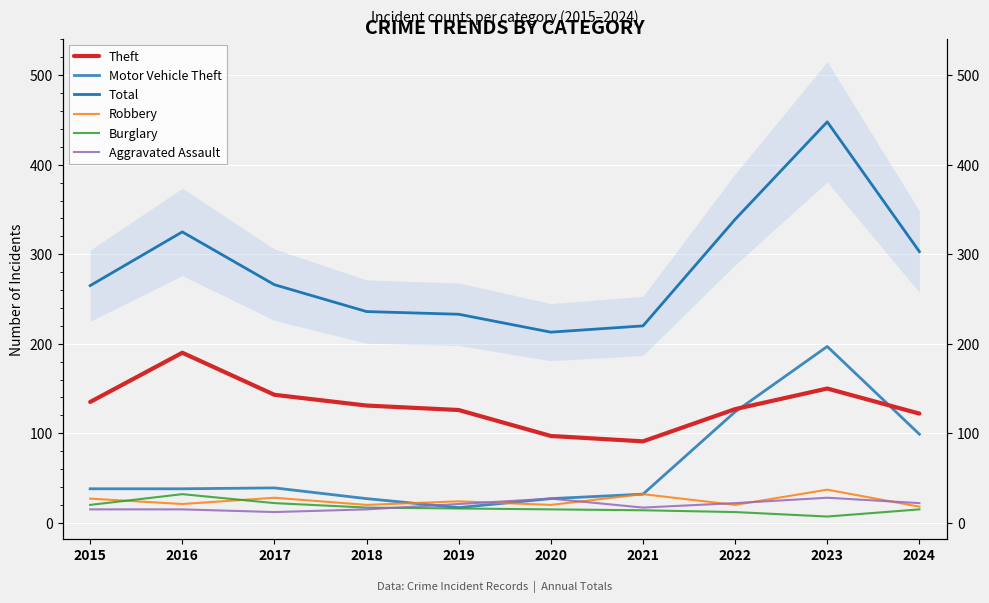

How many data points in Total are above 266?

4